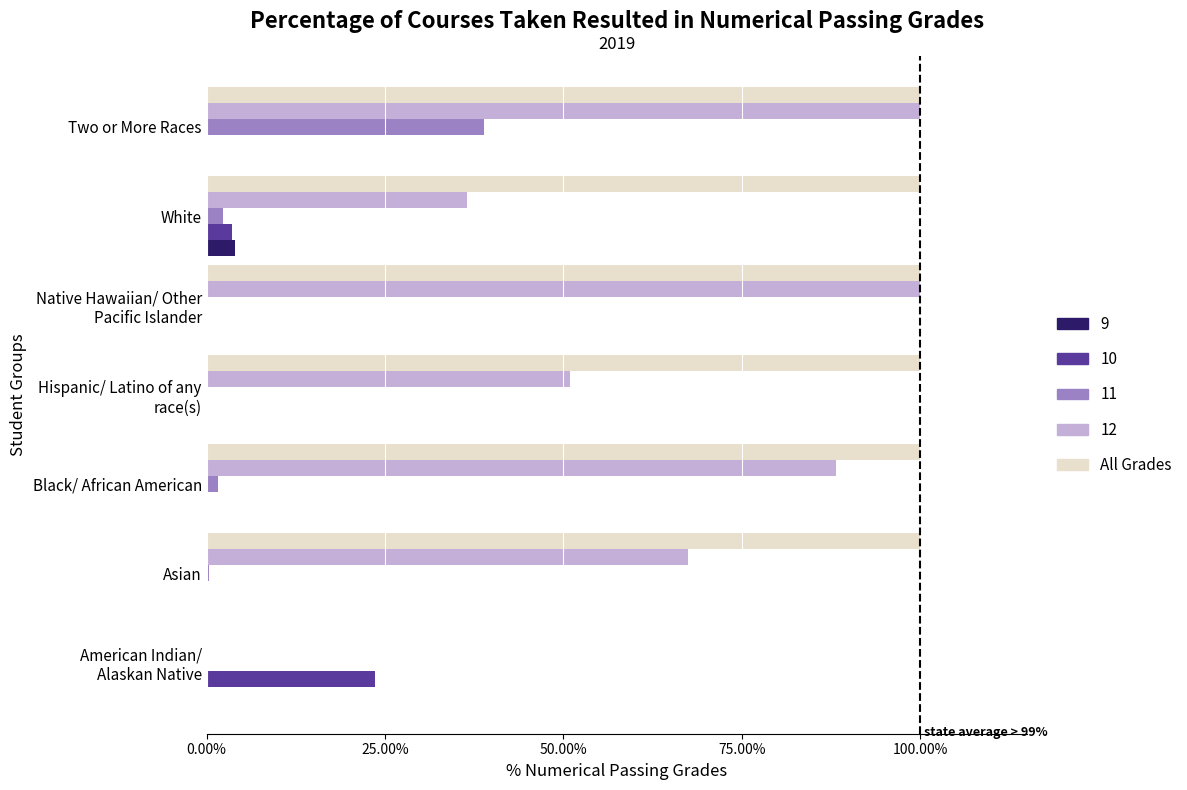

What is the sum of all 11 values?

43.1